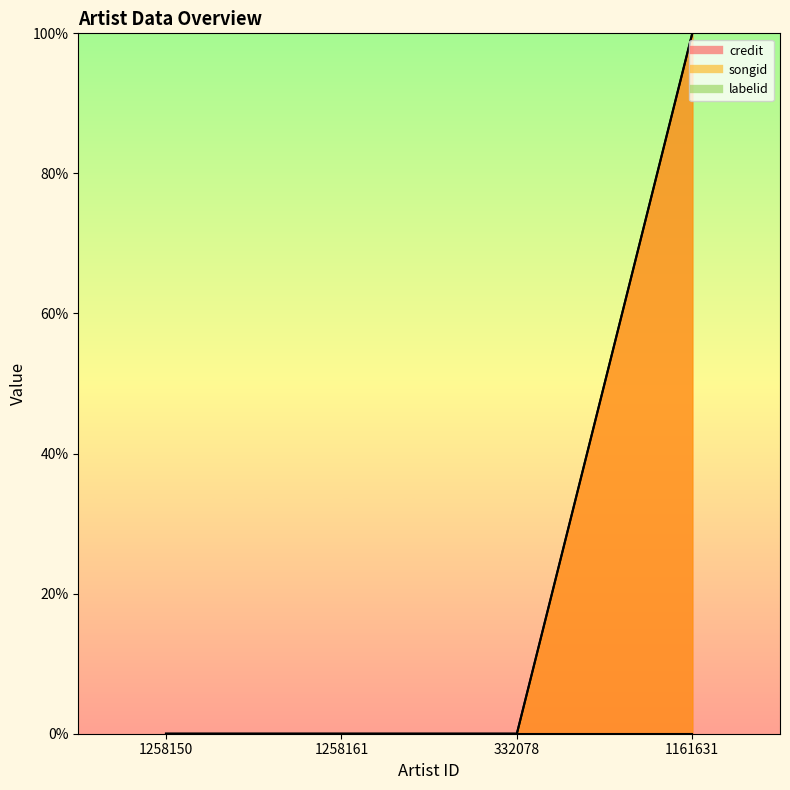

True or false: credit and songid cross at least once.

False